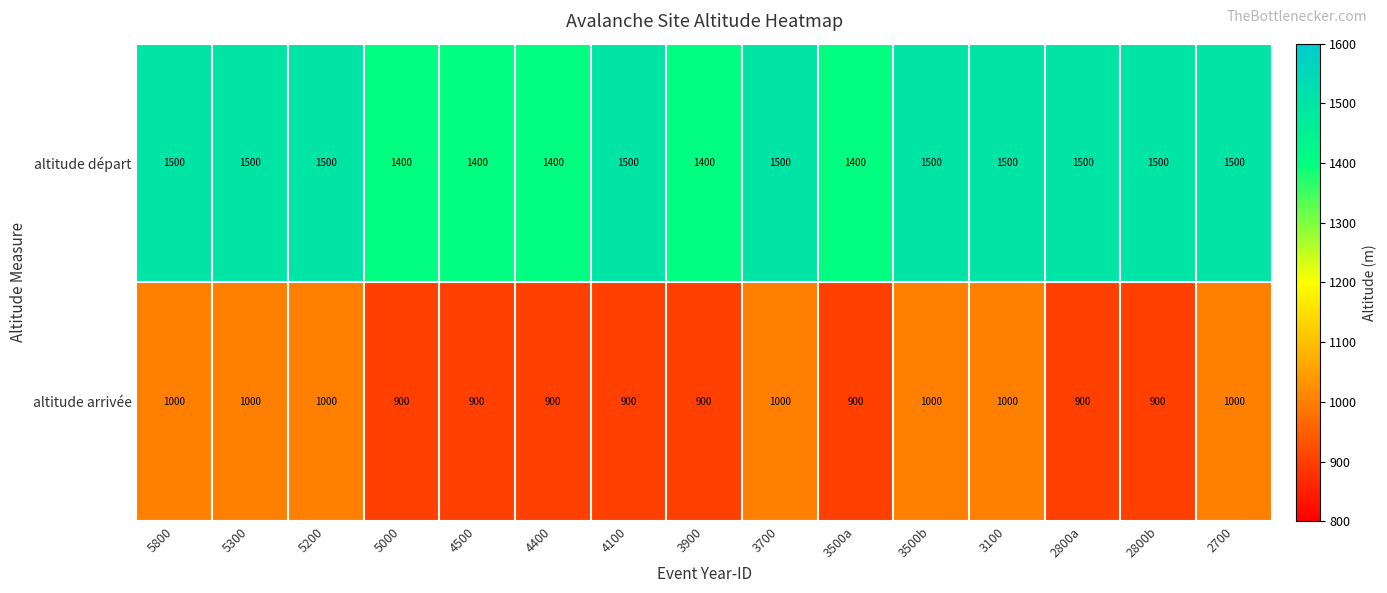

Which series has the largest total across all categories?

altitude départ